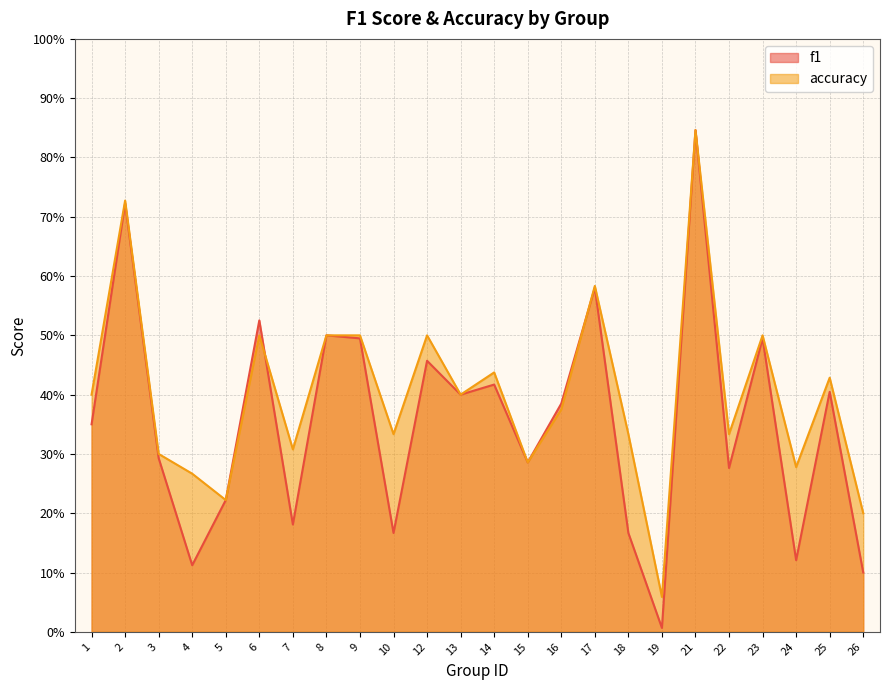

Reading left to right, transcribe all the data shown in this chart.

f1: 0.3	0.7	0.3	0.1	0.2	0.5	0.2	0.5	0.5	0.2	0.5	0.4	0.4	0.3	0.4	0.6	0.2	0.0	0.8	0.3	0.5	0.1	0.4	0.1
accuracy: 0.4	0.7	0.3	0.3	0.2	0.5	0.3	0.5	0.5	0.3	0.5	0.4	0.4	0.3	0.4	0.6	0.3	0.1	0.8	0.3	0.5	0.3	0.4	0.2